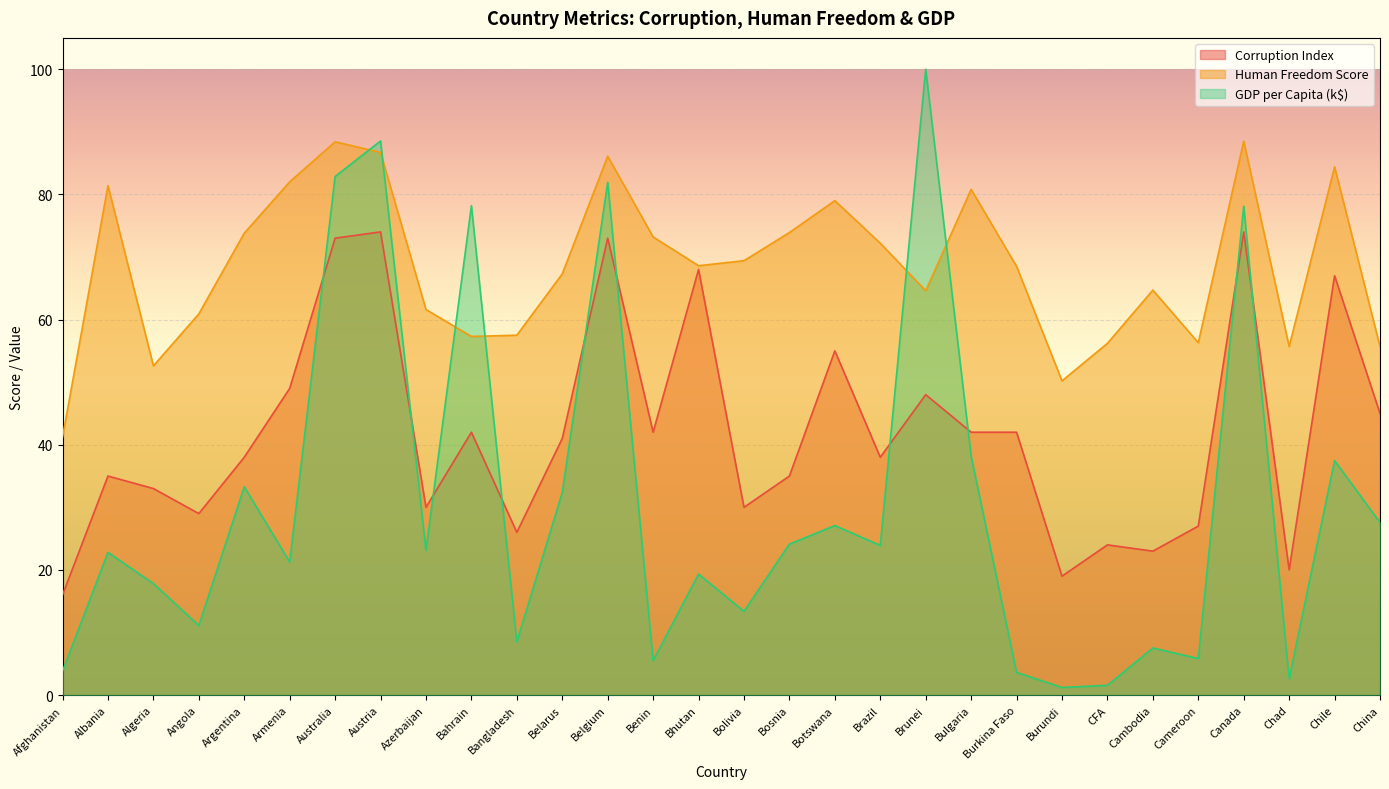

Reading left to right, transcribe all the data shown in this chart.

corruption: 16.0	35.0	33.0	29.0	38.0	49.0	73.0	74.0	30.0	42.0	26.0	41.0	73.0	42.0	68.0	30.0	35.0	55.0	38.0	48.0	42.0	42.0	19.0	24.0	23.0	27.0	74.0	20.0	67.0	45.0
humanFreedom: 41.2	81.4	52.6	60.9	73.8	82.0	88.4	86.7	61.6	57.3	57.5	67.3	86.1	73.2	68.6	69.4	73.9	79.0	72.2	64.6	80.8	68.5	50.2	56.2	64.7	56.3	88.5	55.7	84.4	55.7
gdppc_scaled: 3.8	22.8	17.8	11.1	33.3	21.3	82.9	88.5	23.1	78.2	8.5	32.4	81.9	5.5	19.3	13.4	24.1	27.1	23.9	100.0	38.2	3.6	1.2	1.6	7.5	5.8	78.1	2.6	37.5	27.6